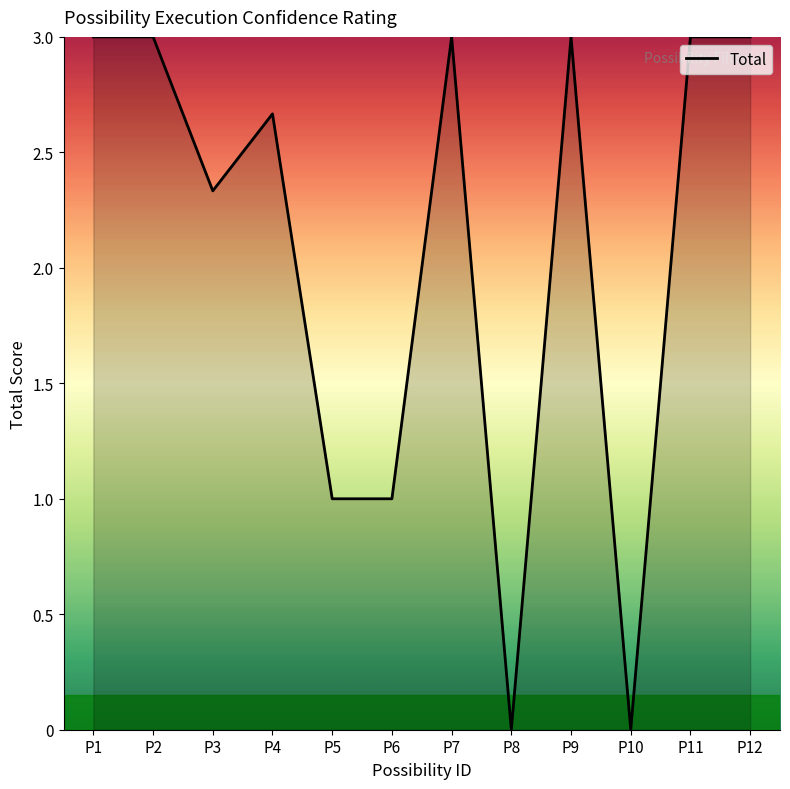

Does the chart display data point markers on the line(s)?

No